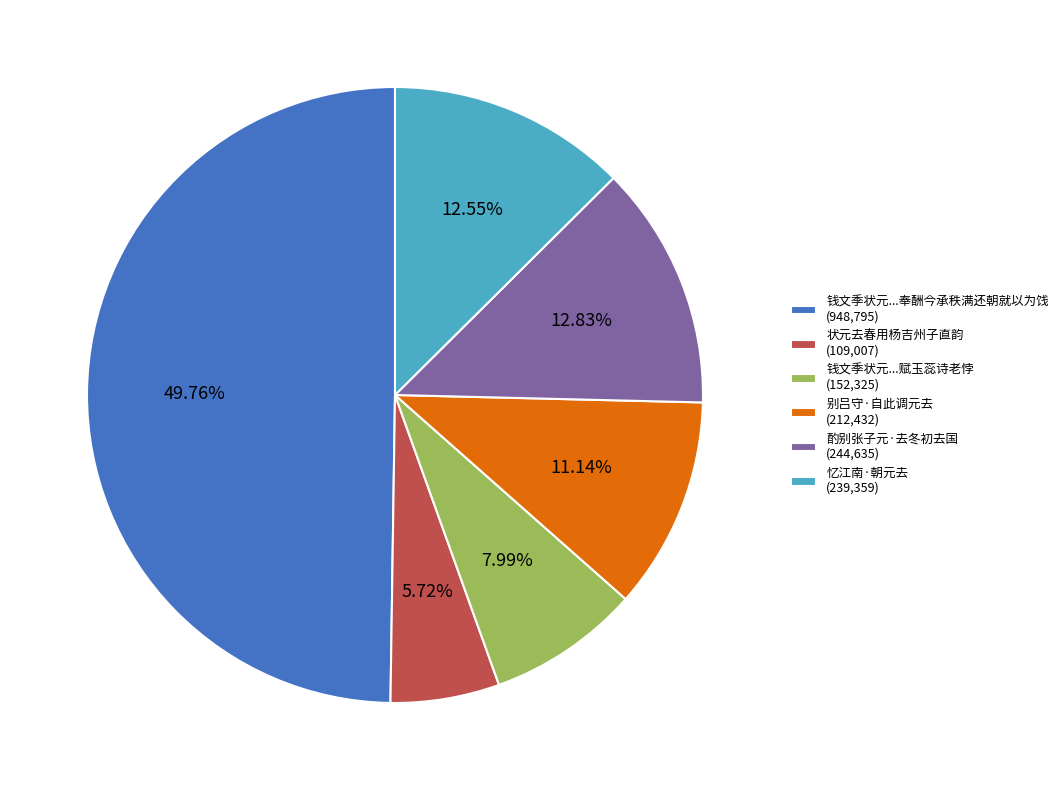

What is the ratio of the value at 钱文季状元...奉酬今承秩满还朝就以为饯 (948,795) to the value at 状元去春用杨吉州子直韵 (109,007)?

8.7